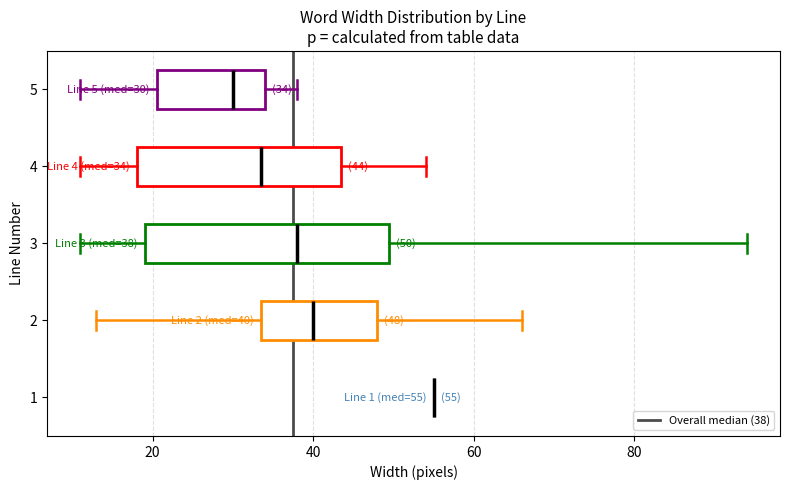

Comparing the boxes themselves (not the whiskers), which one is the widest?

3